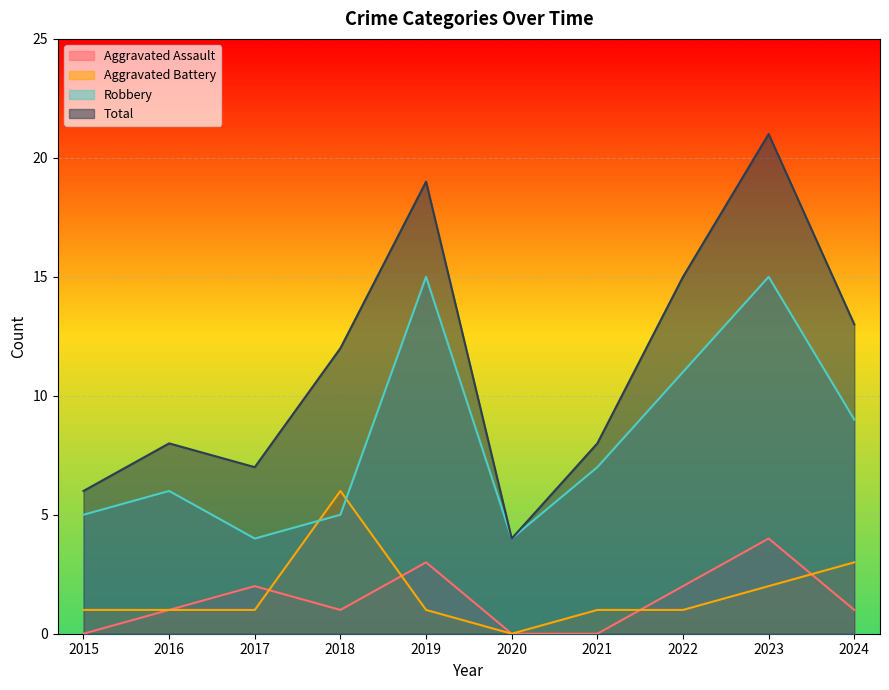

What are all the series names shown in the legend?

Aggravated Assault, Aggravated Battery, Robbery, Total